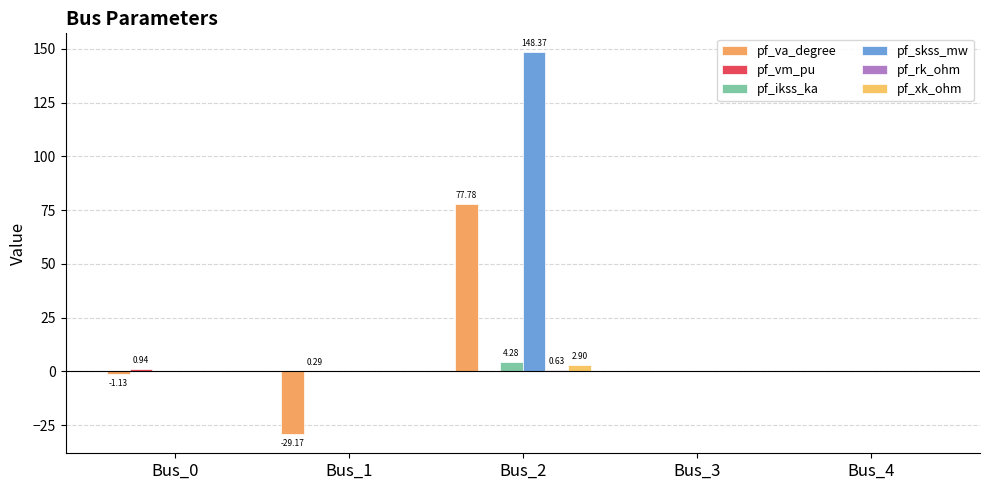

Reading left to right, extract all data points from this chart.

pf_va_degree: Bus_0=-1.1	Bus_1=-29.2	Bus_2=77.8	Bus_3=0.0	Bus_4=0.0
pf_vm_pu: Bus_0=0.9	Bus_1=0.3	Bus_2=0.0	Bus_3=0.0	Bus_4=0.0
pf_ikss_ka: Bus_0=0.0	Bus_1=0.0	Bus_2=4.3	Bus_3=0.0	Bus_4=0.0
pf_skss_mw: Bus_0=0.0	Bus_1=0.0	Bus_2=148.4	Bus_3=0.0	Bus_4=0.0
pf_rk_ohm: Bus_0=0.0	Bus_1=0.0	Bus_2=0.6	Bus_3=0.0	Bus_4=0.0
pf_xk_ohm: Bus_0=0.0	Bus_1=0.0	Bus_2=2.9	Bus_3=0.0	Bus_4=0.0